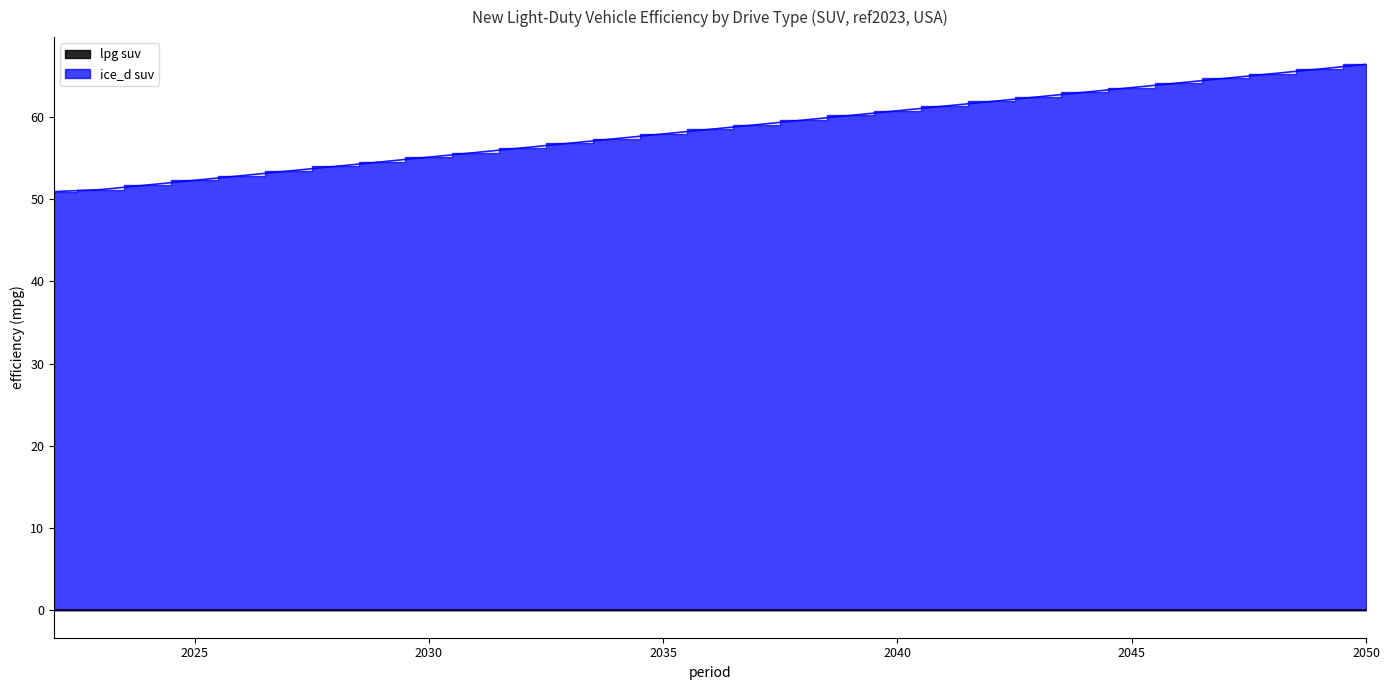

What is the value of the ice_d suv line point at the 7th from the left?

54.0